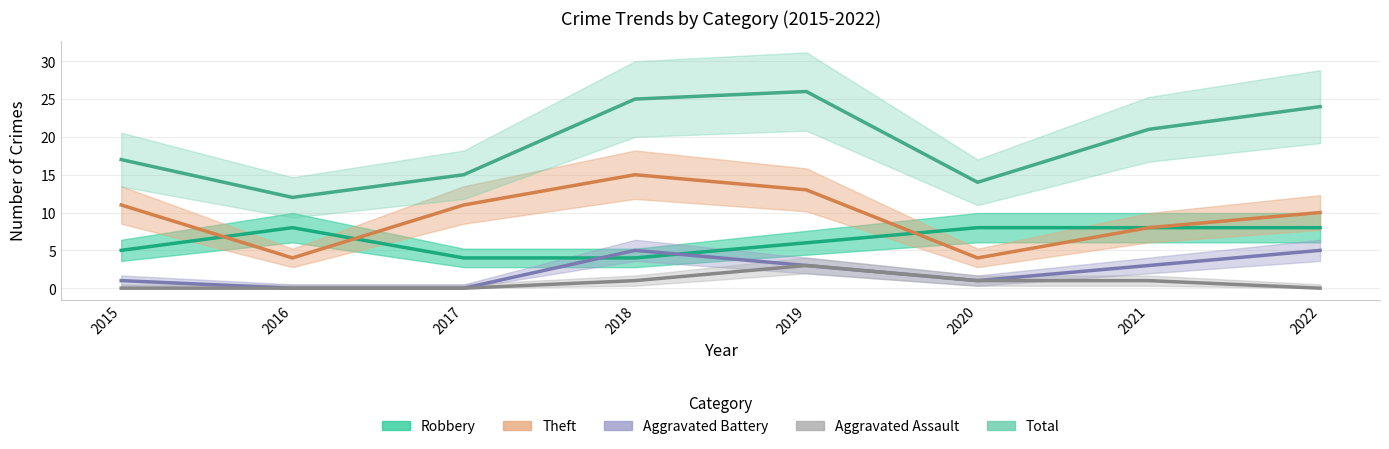

At which category is the sum across all series the highest?

2019